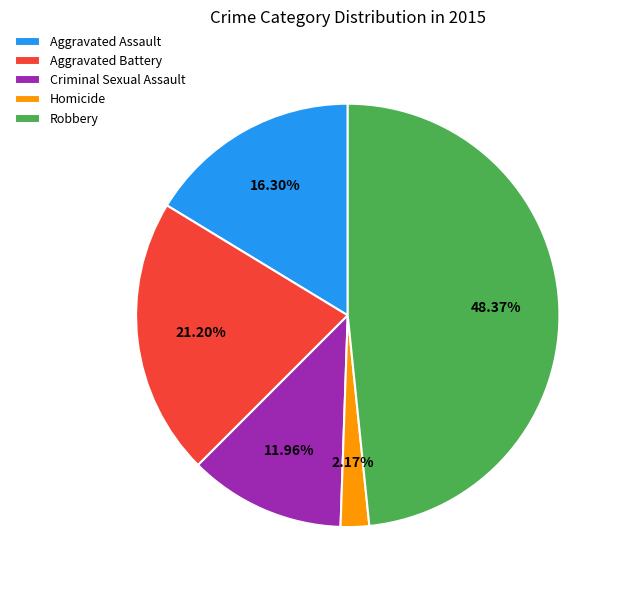

Rank the categories by value from lowest to highest.

Homicide, Criminal Sexual Assault, Aggravated Assault, Aggravated Battery, Robbery